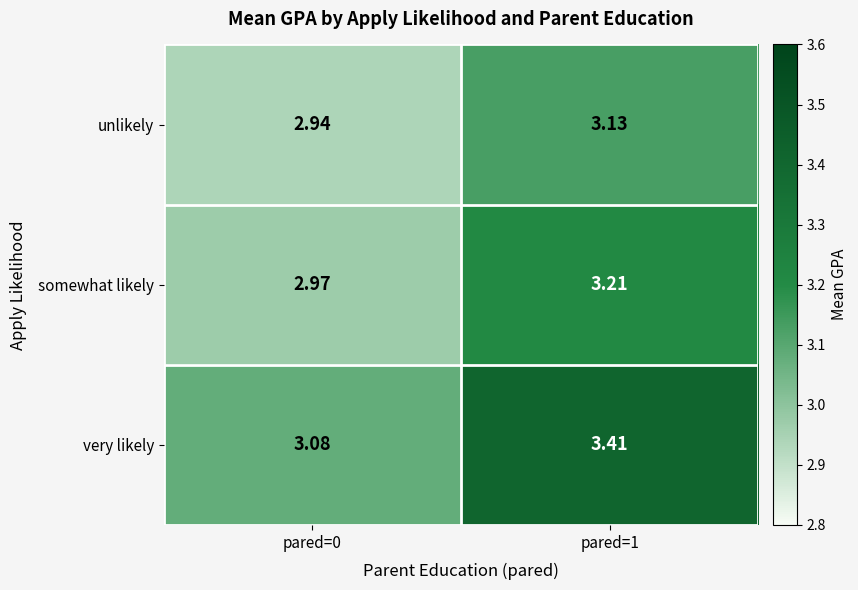

Which series has the widest spread of values?

very likely